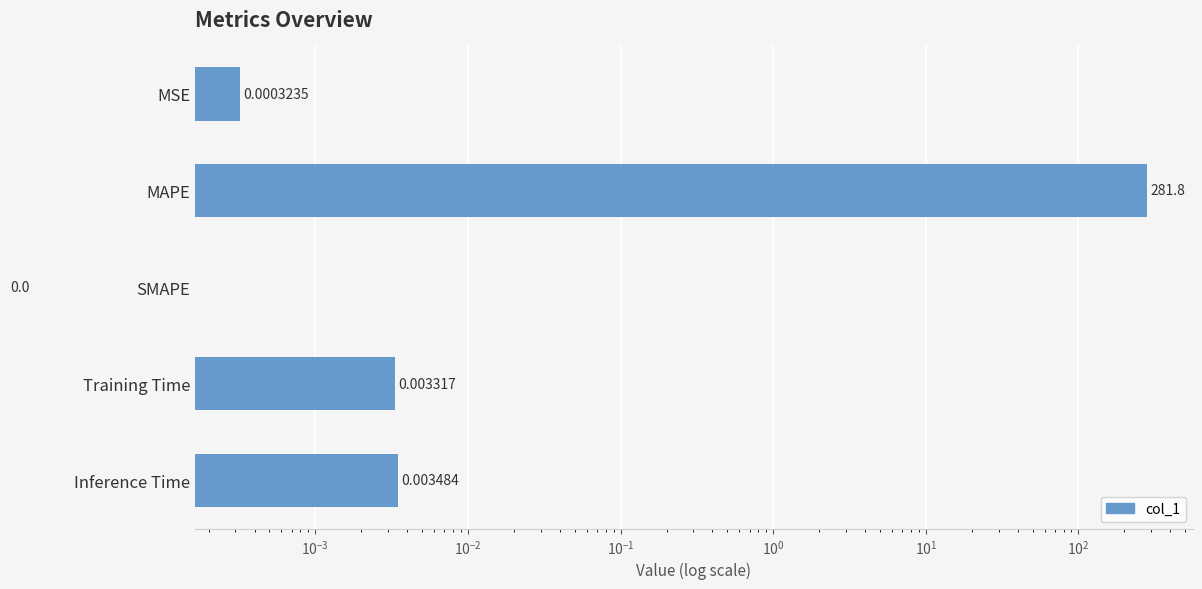

Reading right to left, what are all the values shown in this chart?

0.0	0.0	0.0	281.8	0.0